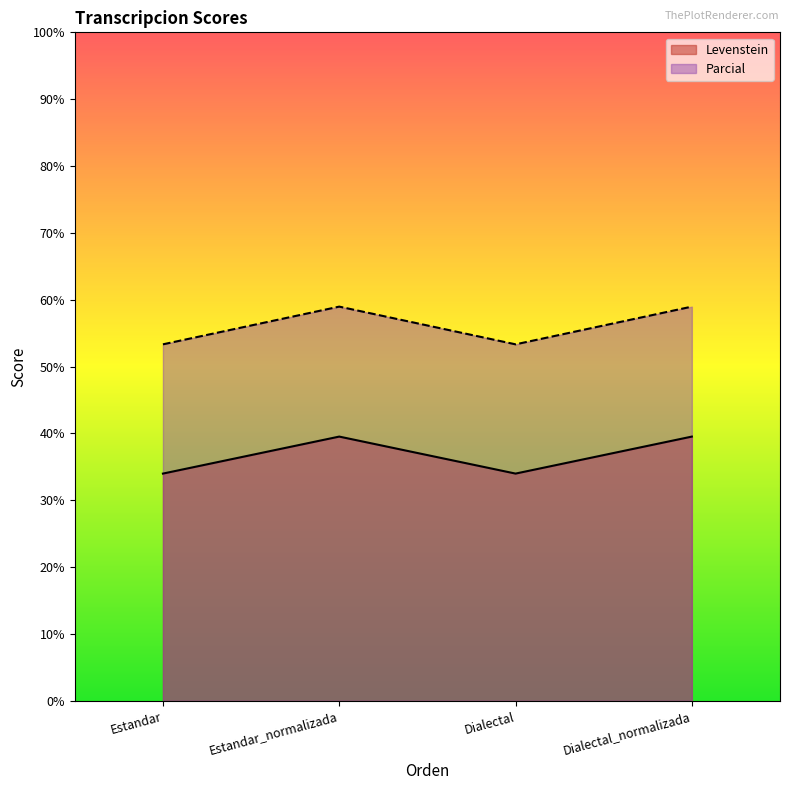

What is the minimum value shown in the chart?

34.0